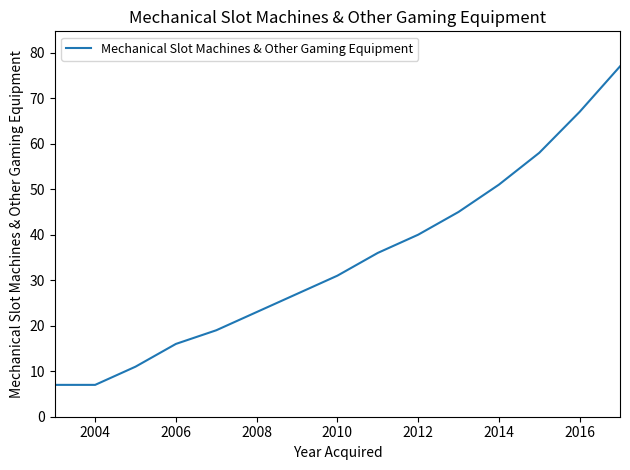

What is the smallest value displayed?

7